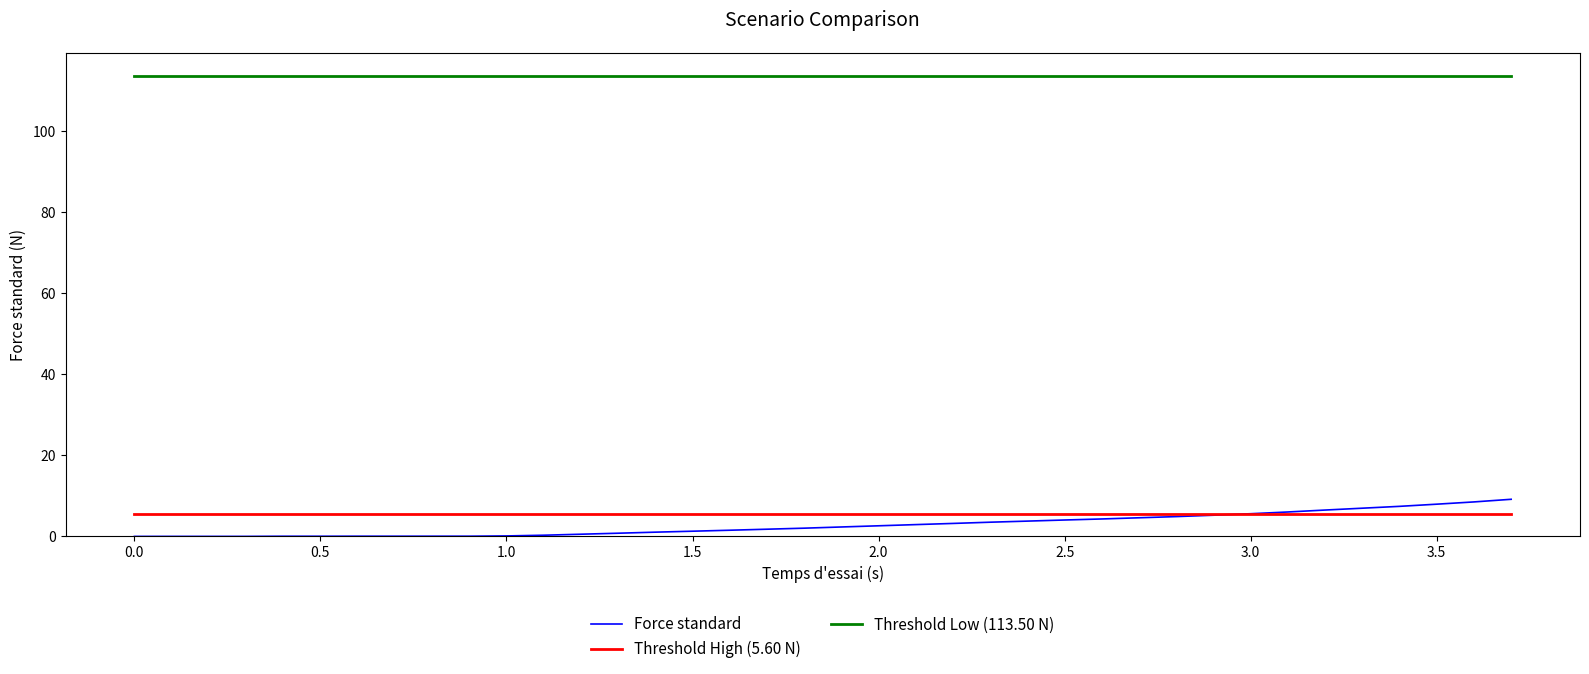

Which series has the widest spread of values?

Force standard